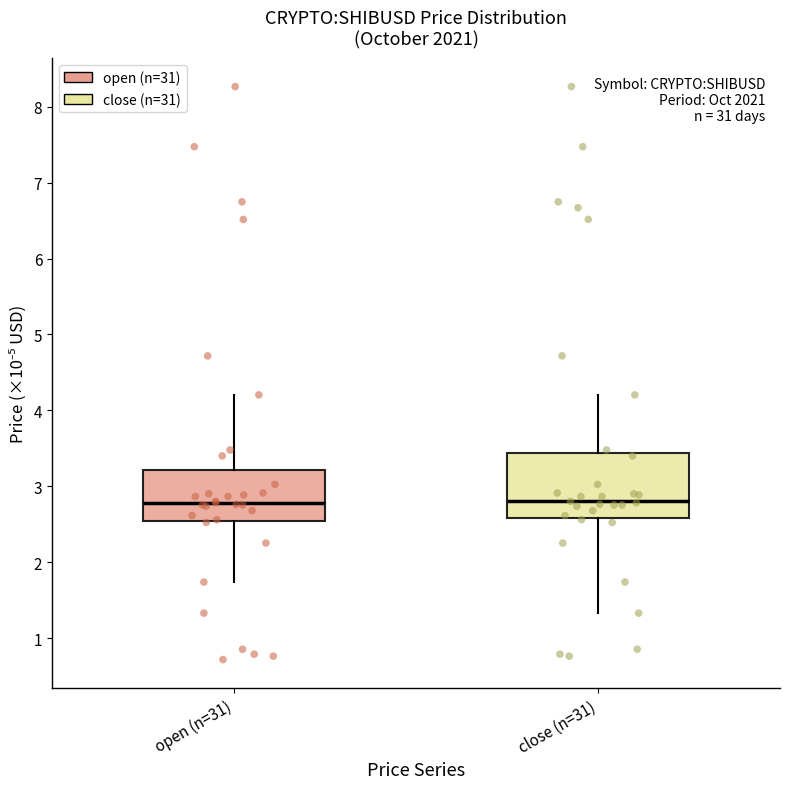

Which box is the tallest, from its lower edge to its upper edge?

close (n=31)